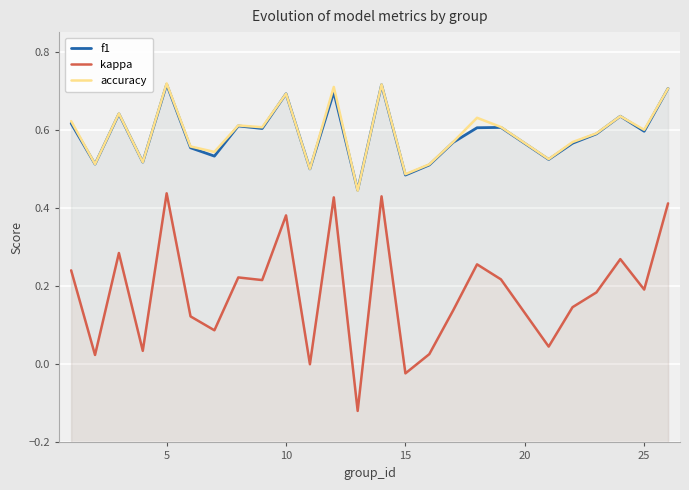

What is the greatest value displayed?

0.7